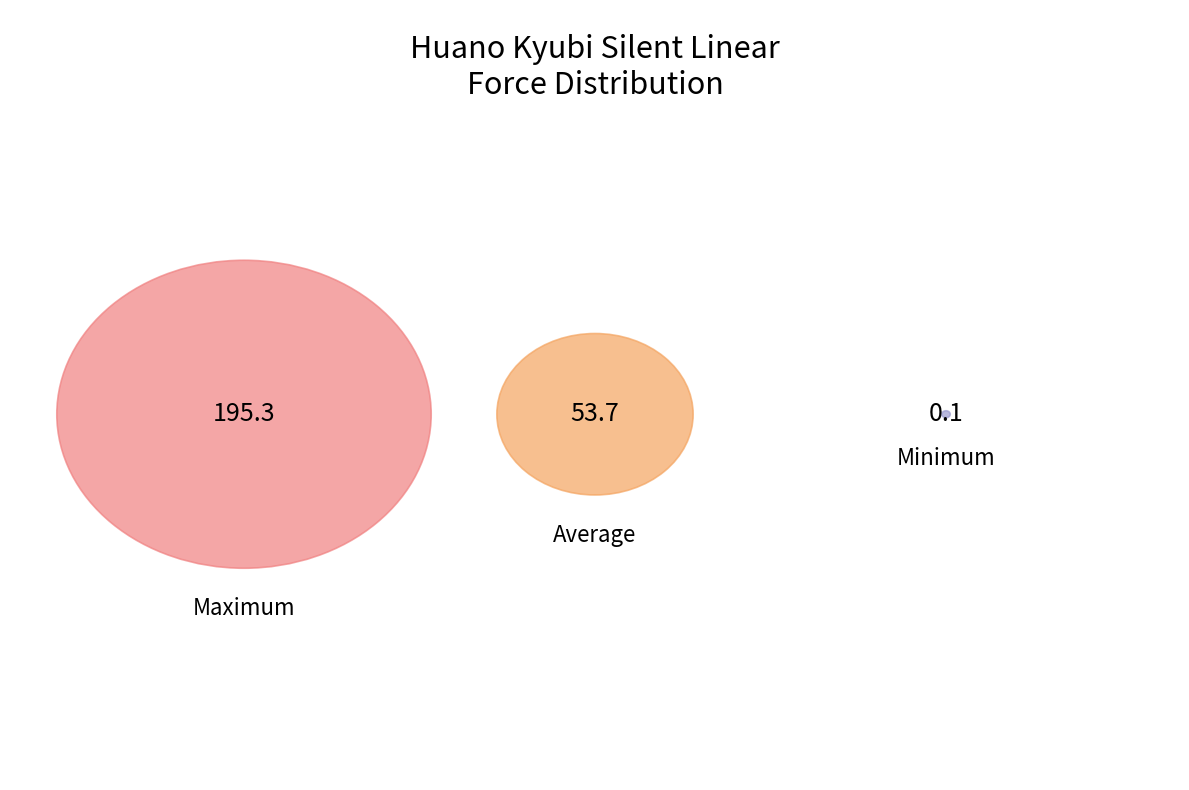

What is the total percentage of Minimum and Maximum?

78.4%